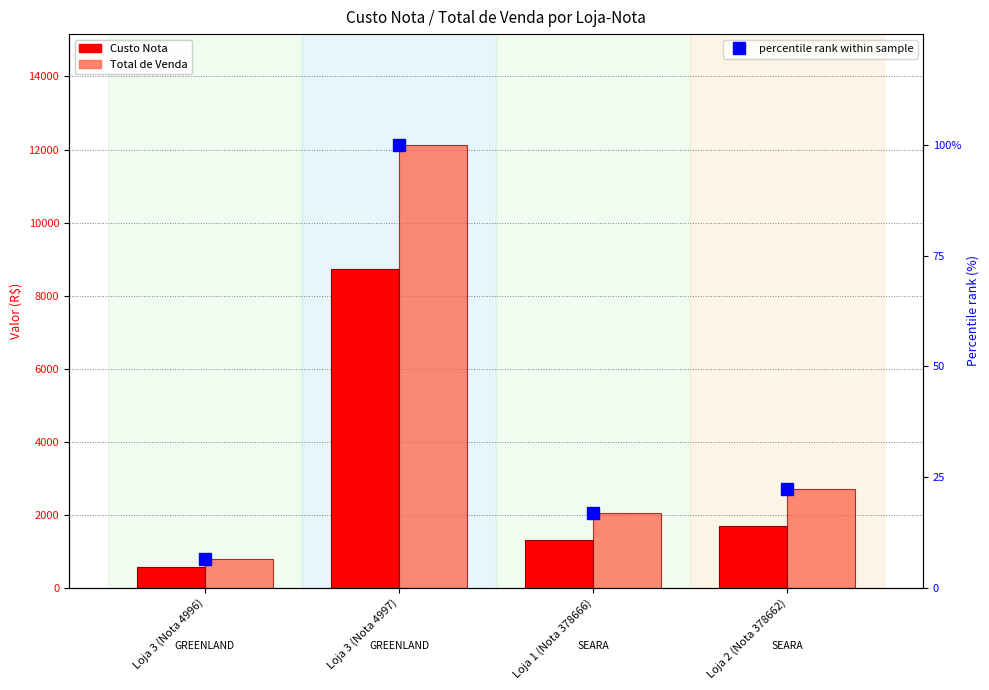

Which category has the highest value in the Custo Nota series?

Loja 3 (Nota 4997)